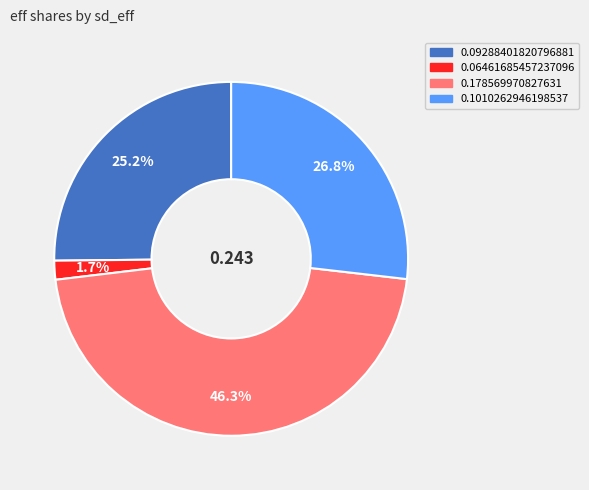

Count the number of slices in the pie.

4